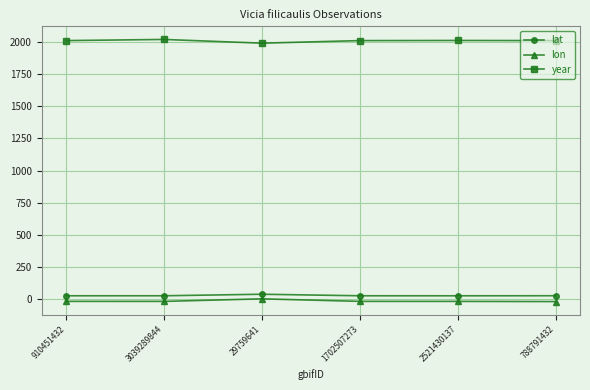

The year series shows 1989.0 at 29759641. True or false?

True